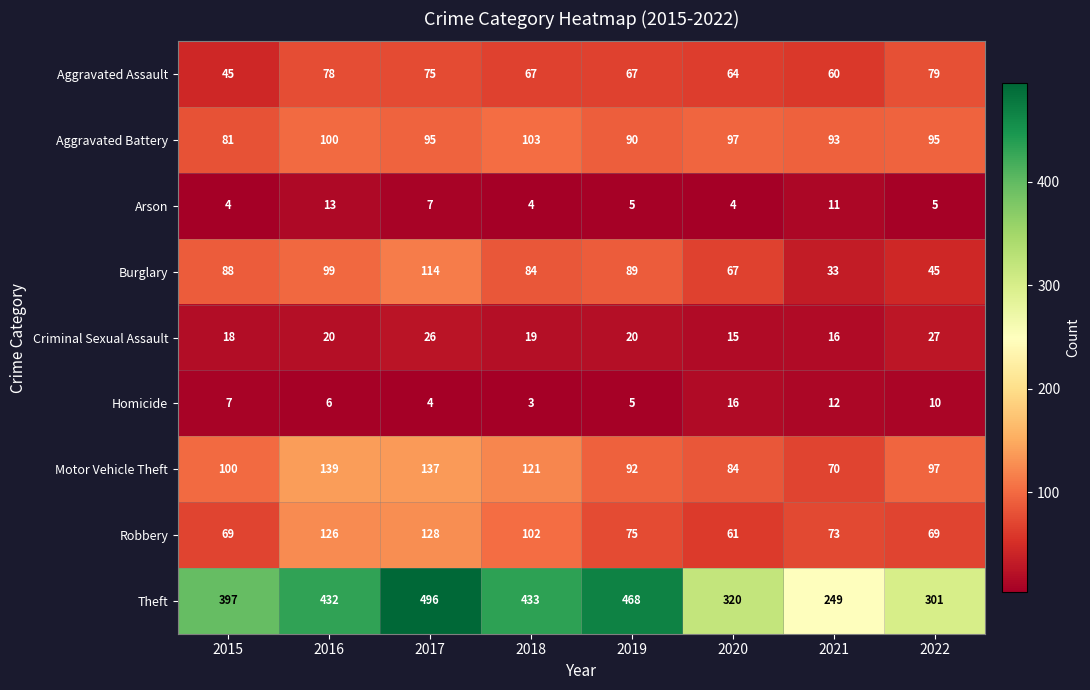

What is the minimum value shown in the chart?

3